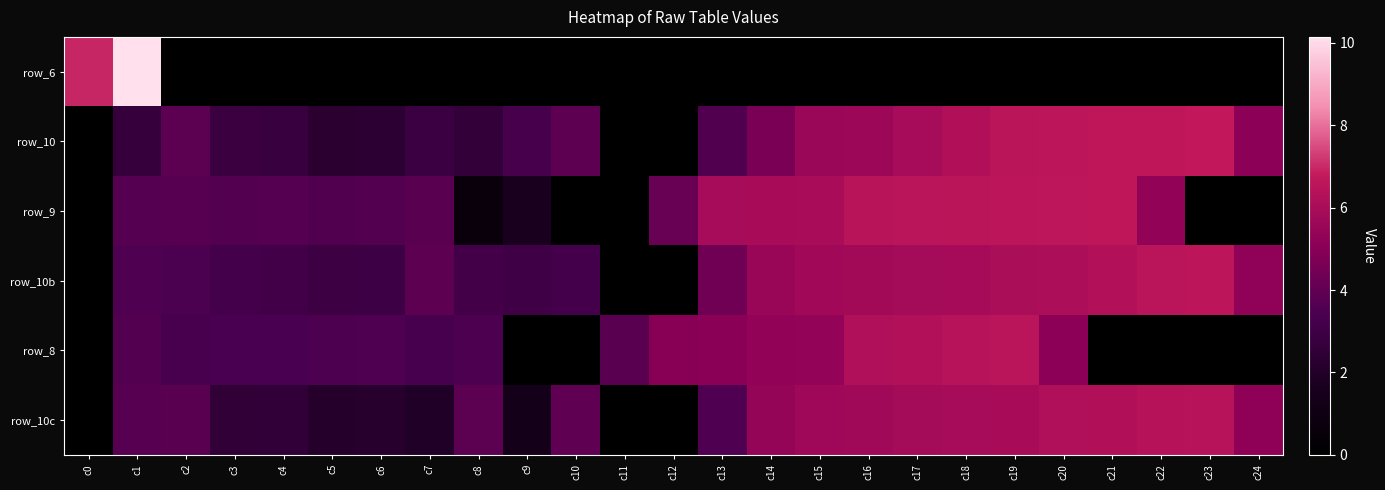

How many categories are shown in the chart?

25